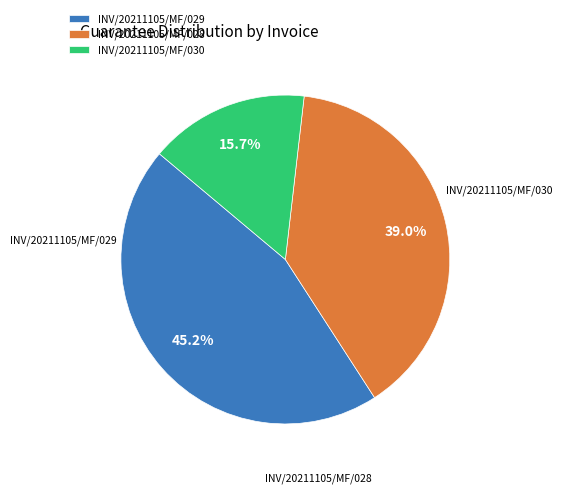

Is it true that INV/20211105/MF/029 is 45% of the pie?

True